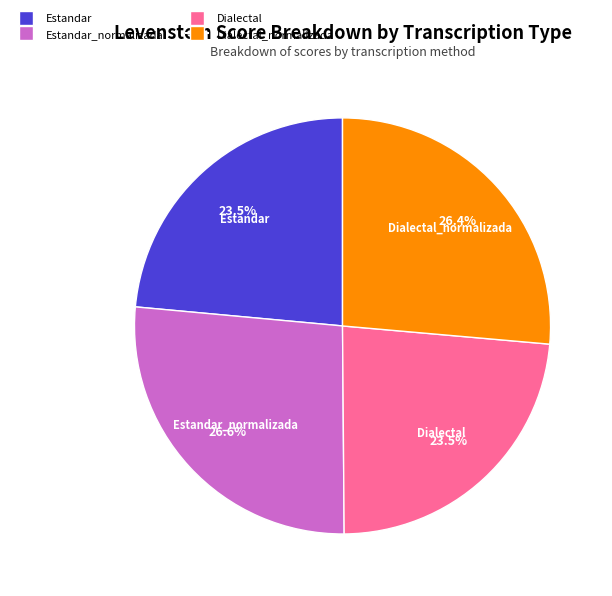

Does any single category account for the majority?

No